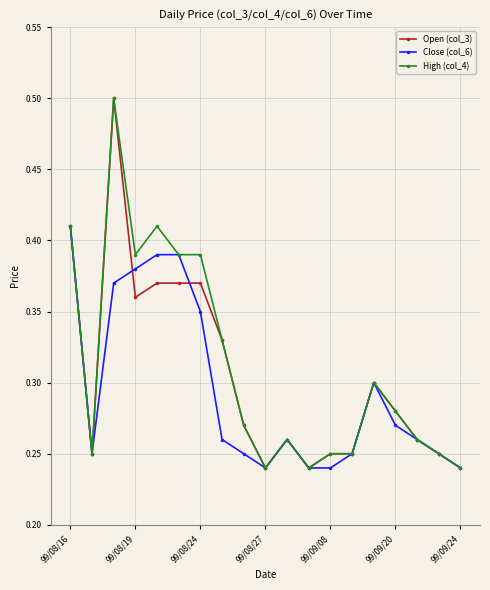

Count the High (col_4) values in the range 0 to 1.

19